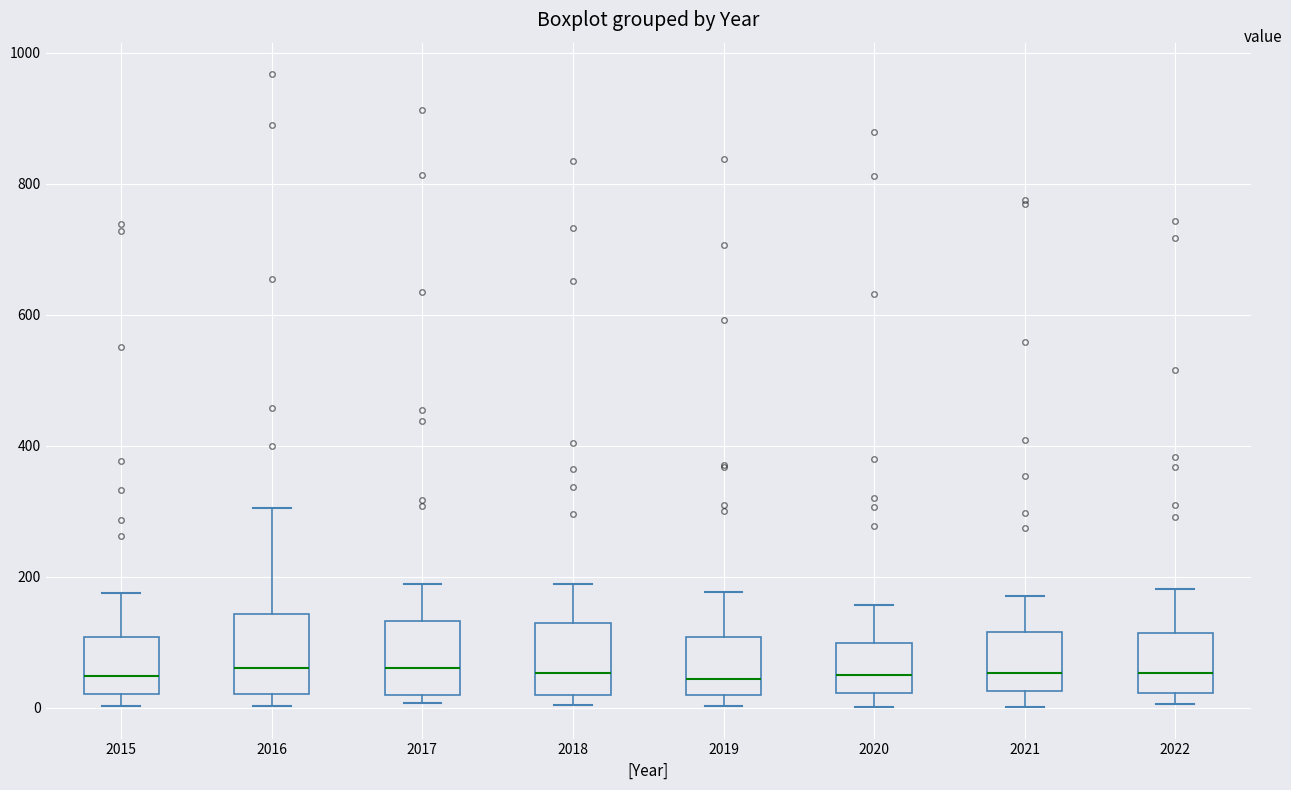

Where does the upper whisker of the box at x = 2018 end on the y-axis? The values are not printed on the chart, so give them approximately, as read against the axis.

180